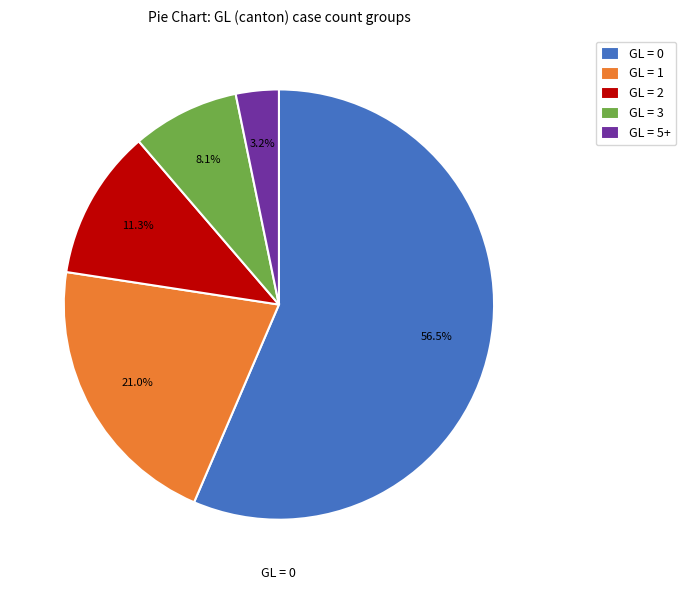

Does any single category account for the majority?

Yes